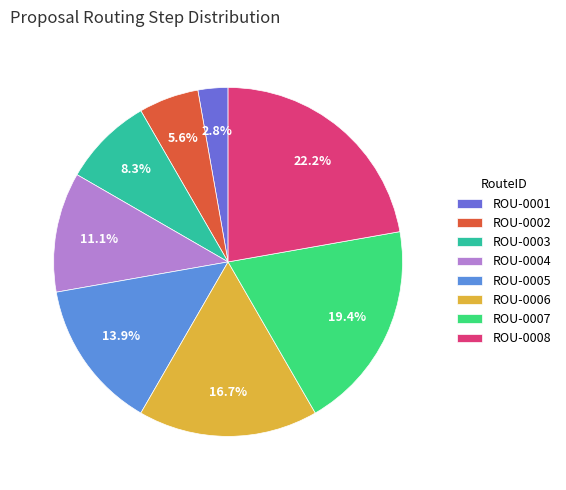

Is the sum of ROU-0008 and ROU-0006 greater than half?

No